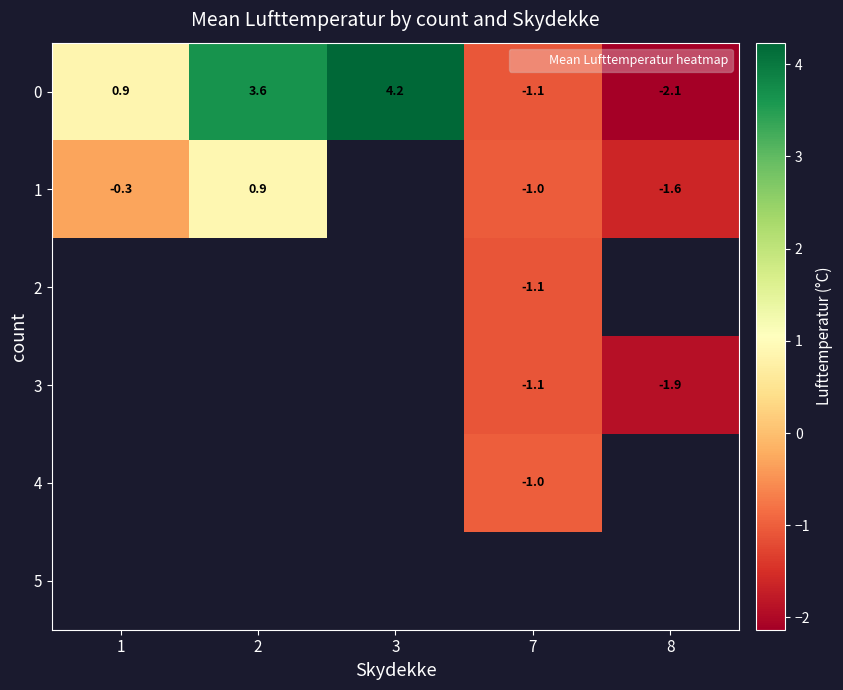

What is the difference between the maximum and minimum values in the 1 series?

2.5